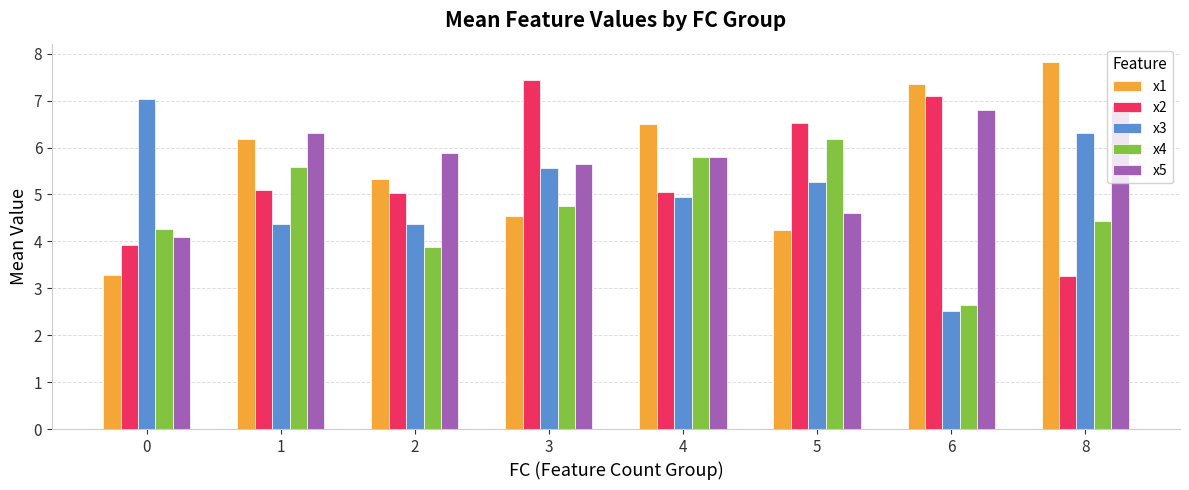

At 6, list the series in order from largest to smallest.

x1, x2, x5, x4, x3